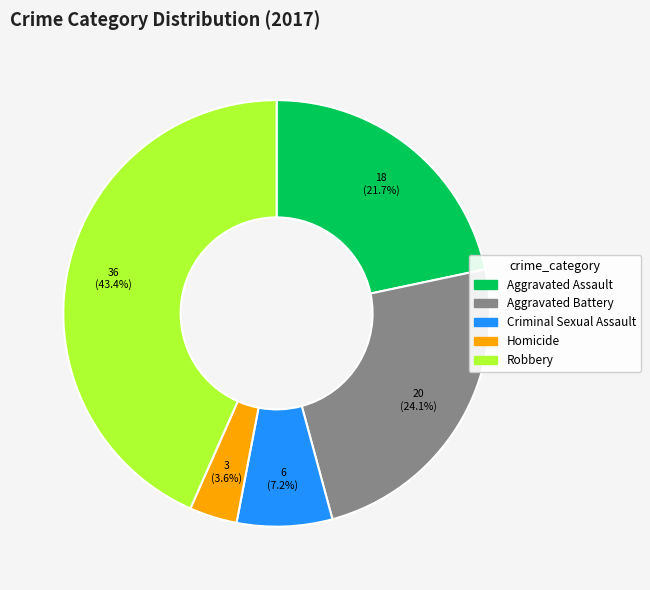

Approximately how many times larger is the value at Robbery compared to Aggravated Assault?

2.0